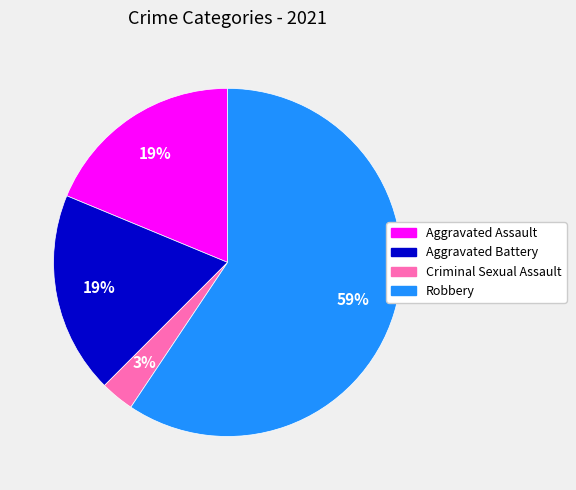

To the nearest percent, what is the average slice percentage?

25%